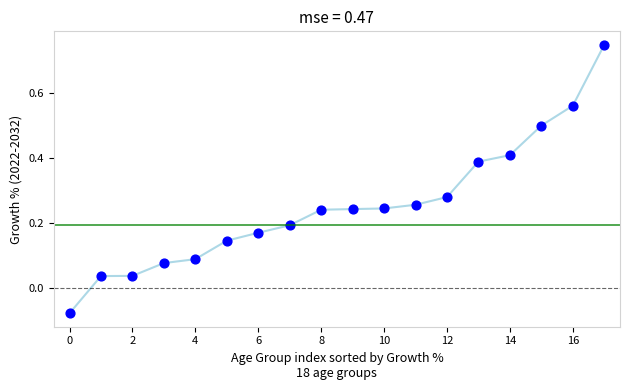

What is the range of Y values (max minus min)?

0.8